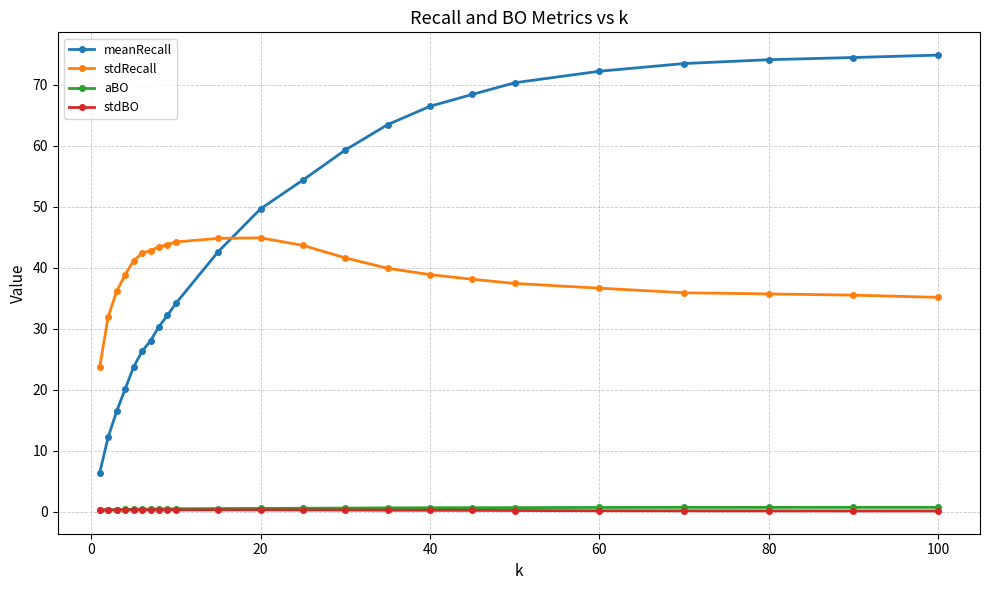

True or false: meanRecall has more than 2 interior local peaks.

False